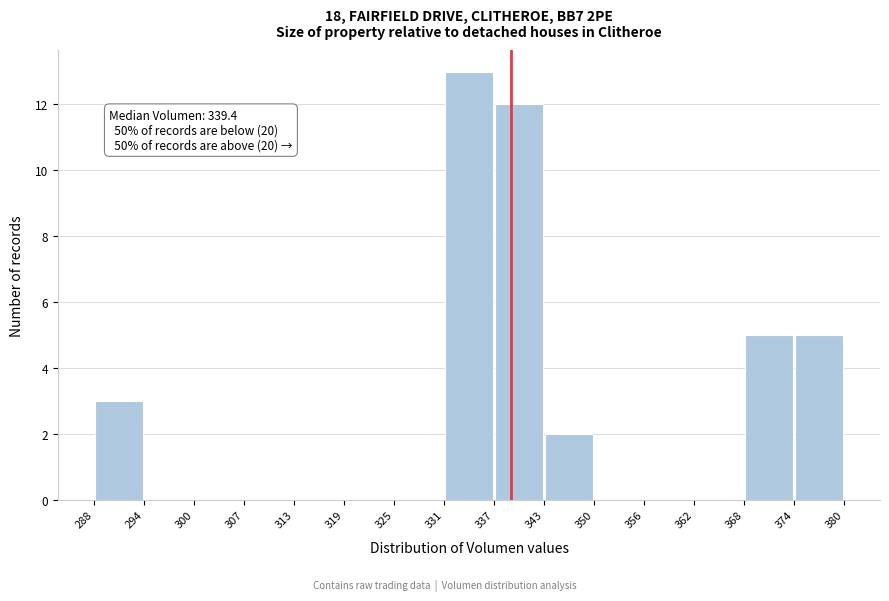

Which range on the x-axis has the tallest bar?

331 to 337